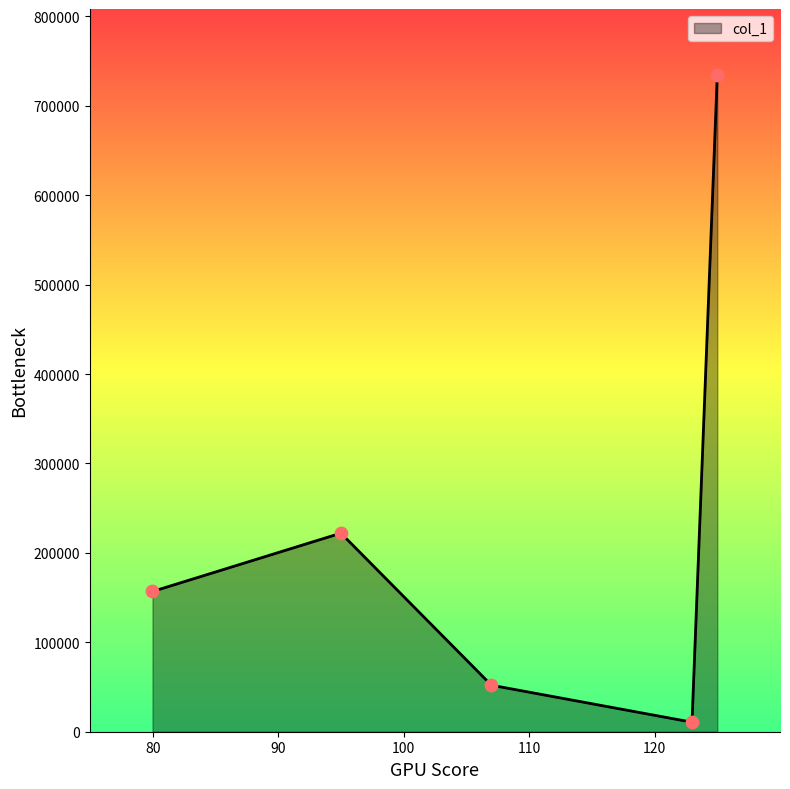

What is the difference between the second highest and second lowest values?

170059.4